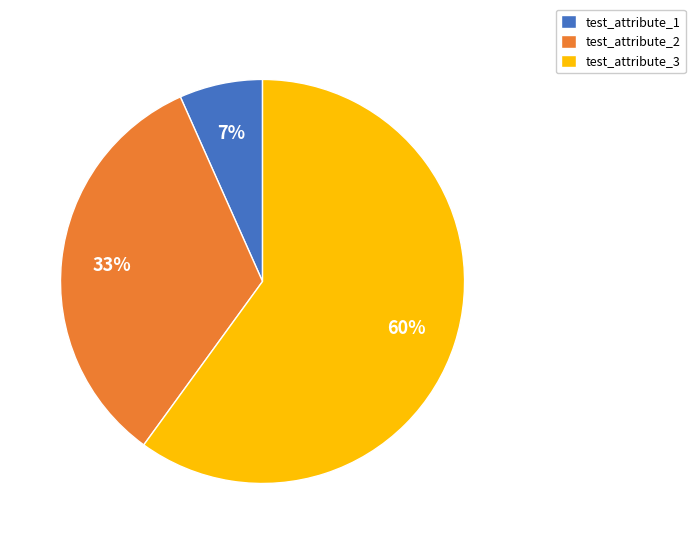

To the nearest percent, what portion does test_attribute_1 represent?

7%